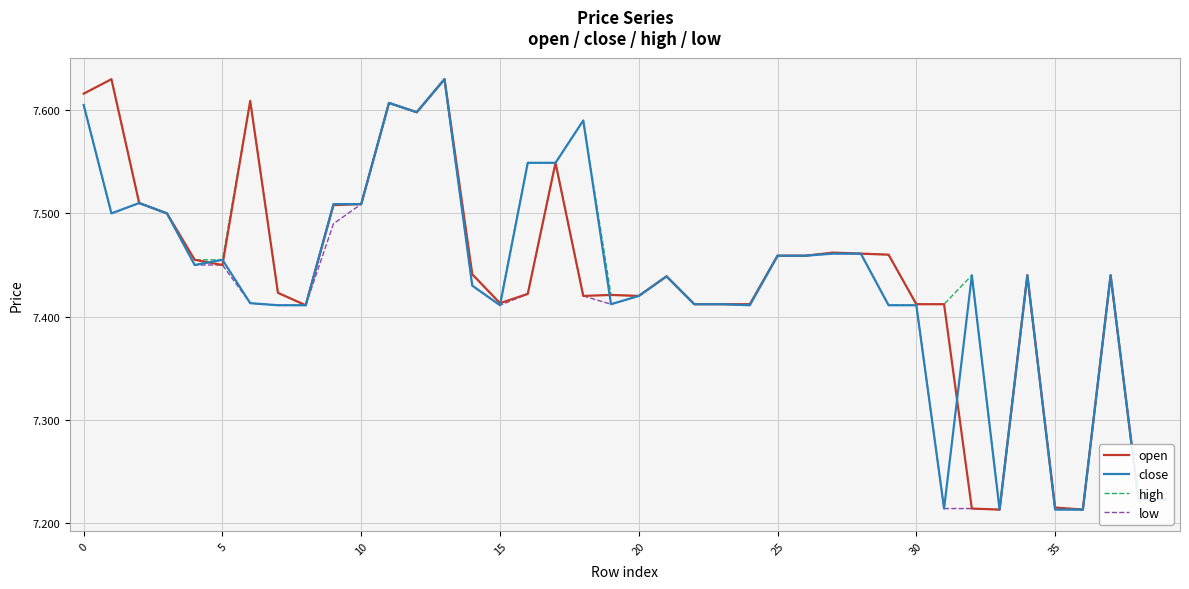

Does the chart display data point markers on the line(s)?

No